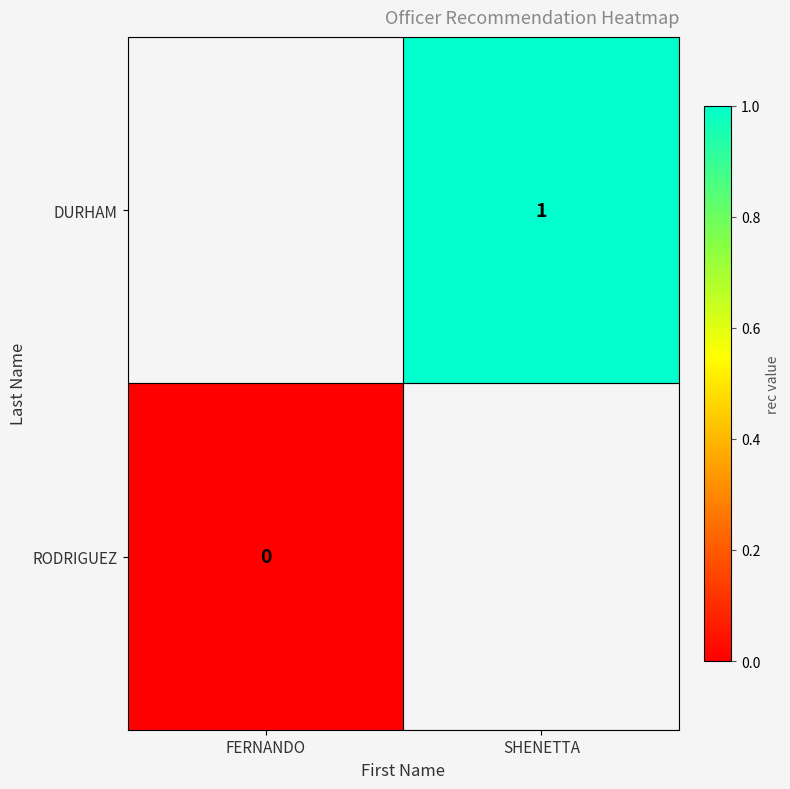

Which series has the widest spread of values?

RODRIGUEZ